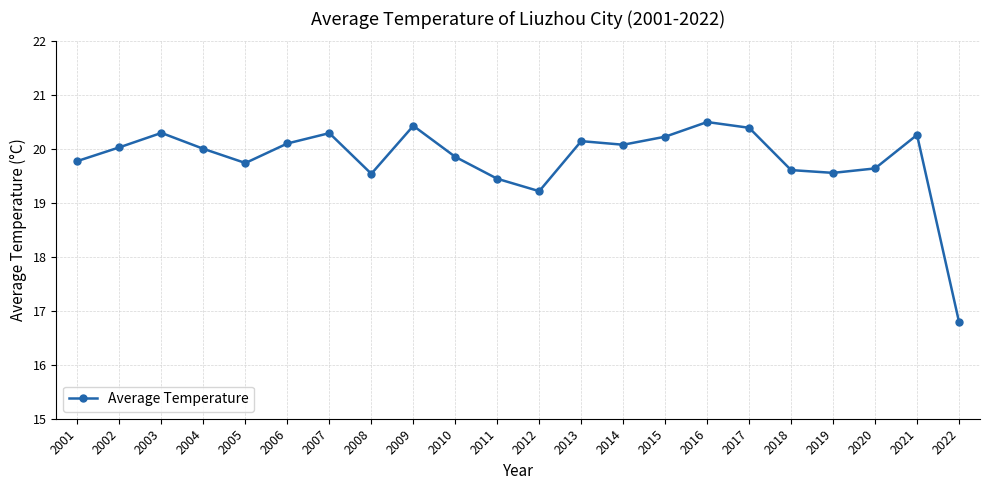

What is the smallest value displayed?

16.8